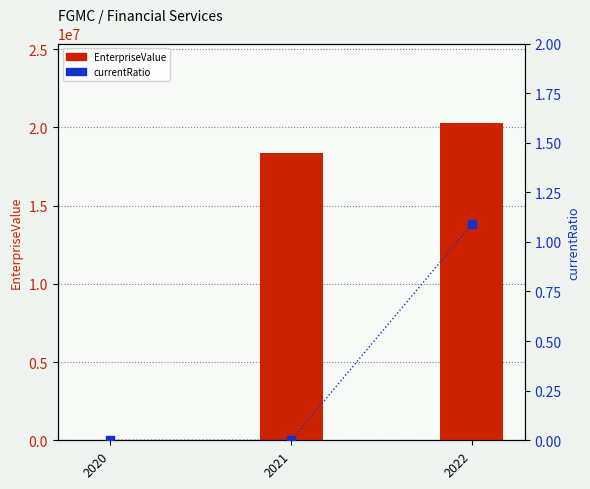

What are all the series names shown in the legend?

EnterpriseValue, currentRatio